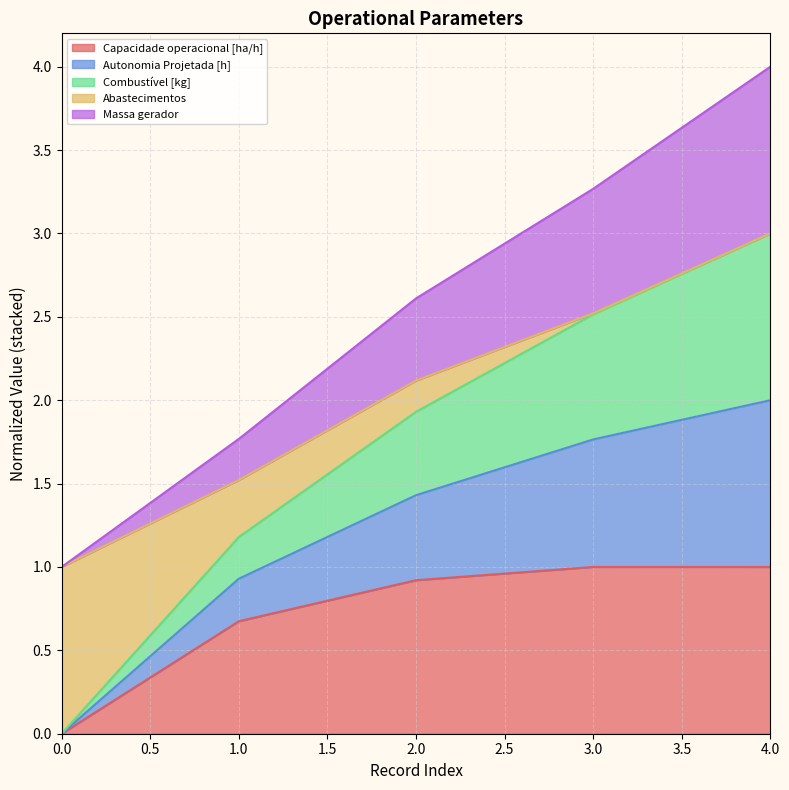

At which category is the sum across all series the highest?

4.0